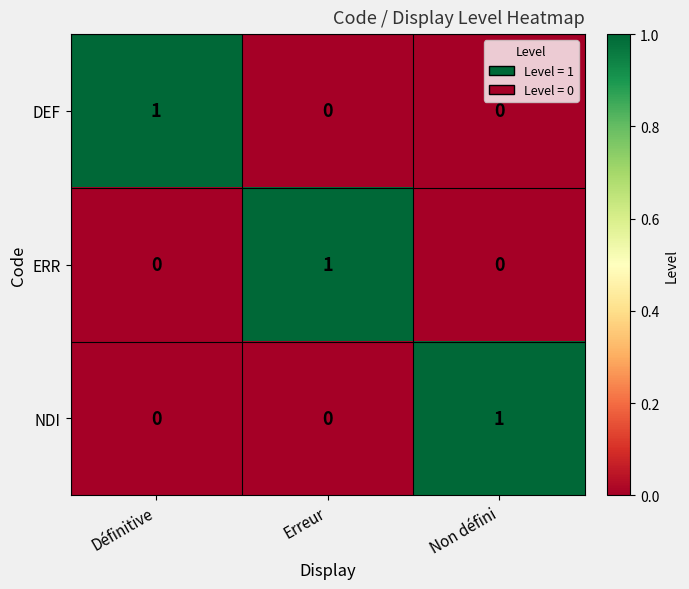

How many distinct data groups are displayed?

3